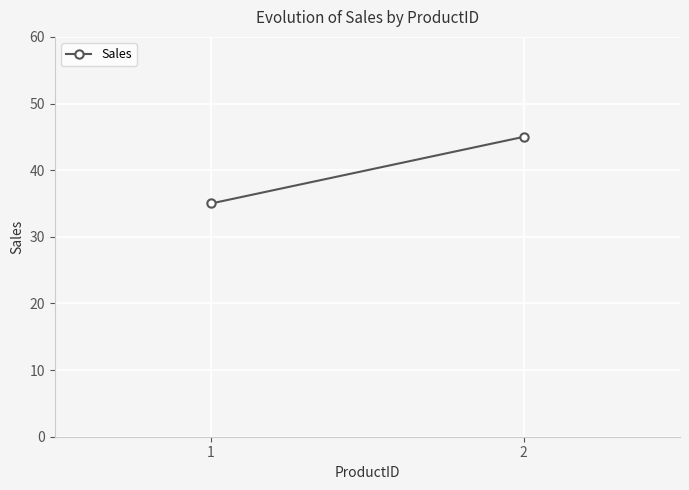

Is it true that the value at 1 is 52?

False